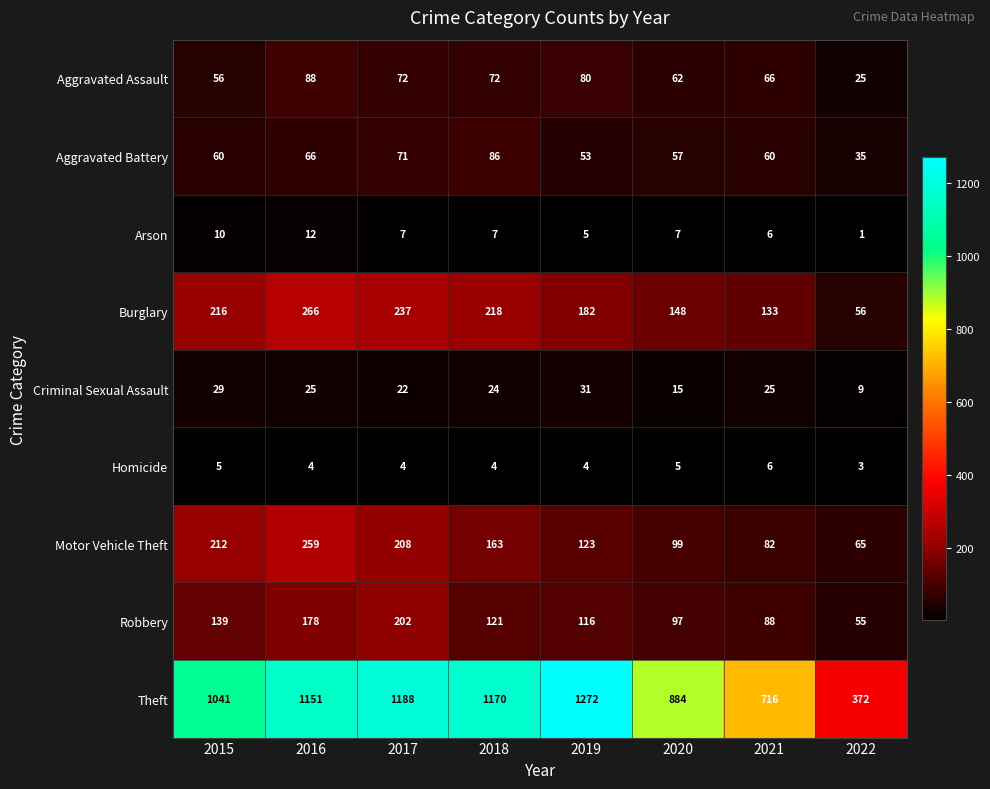

Which label corresponds to the largest value in the chart?

2019